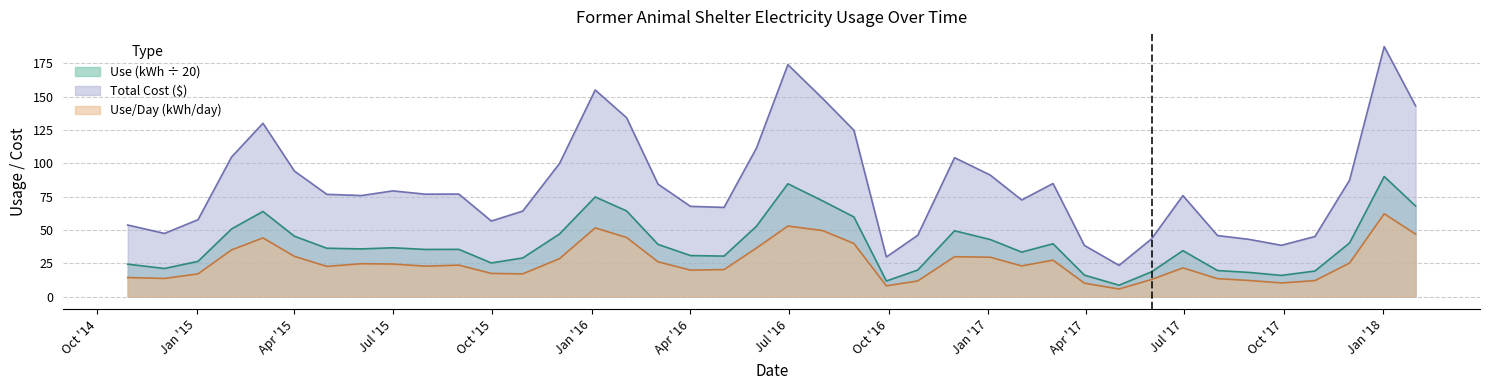

What is the greatest value displayed?

187.7